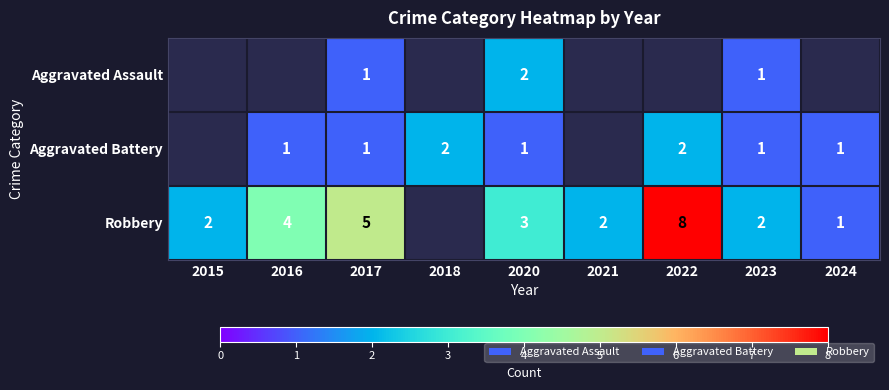

Which series changed the most between 2017 and 2020?

Robbery